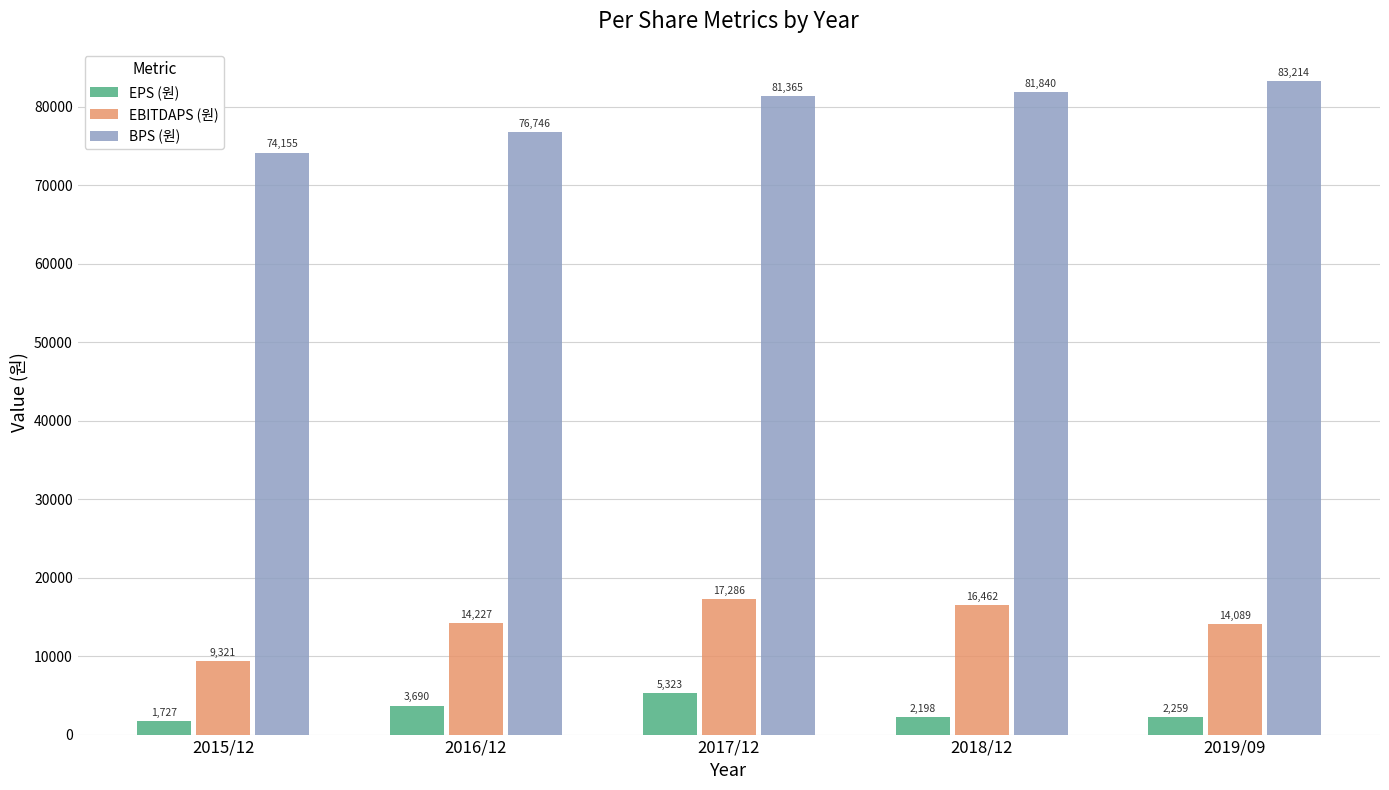

How many categories are shown in the chart?

5